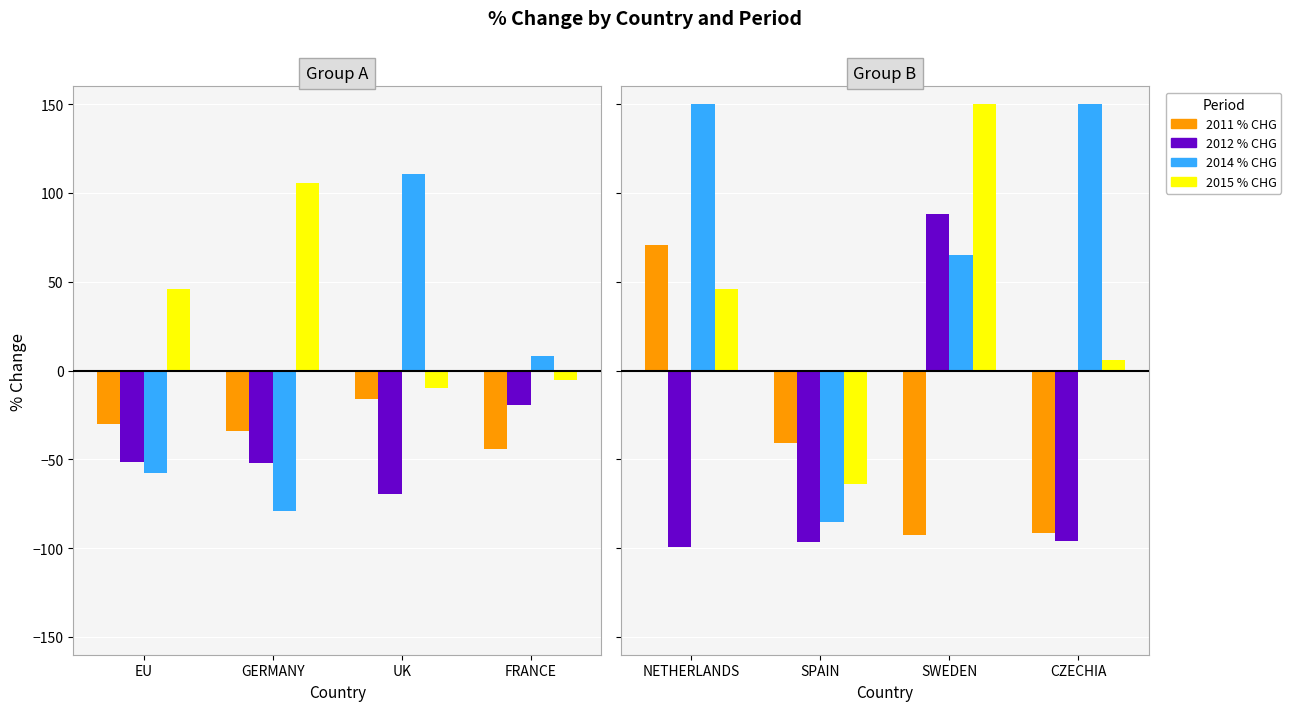

Count the number of data series in this chart.

4